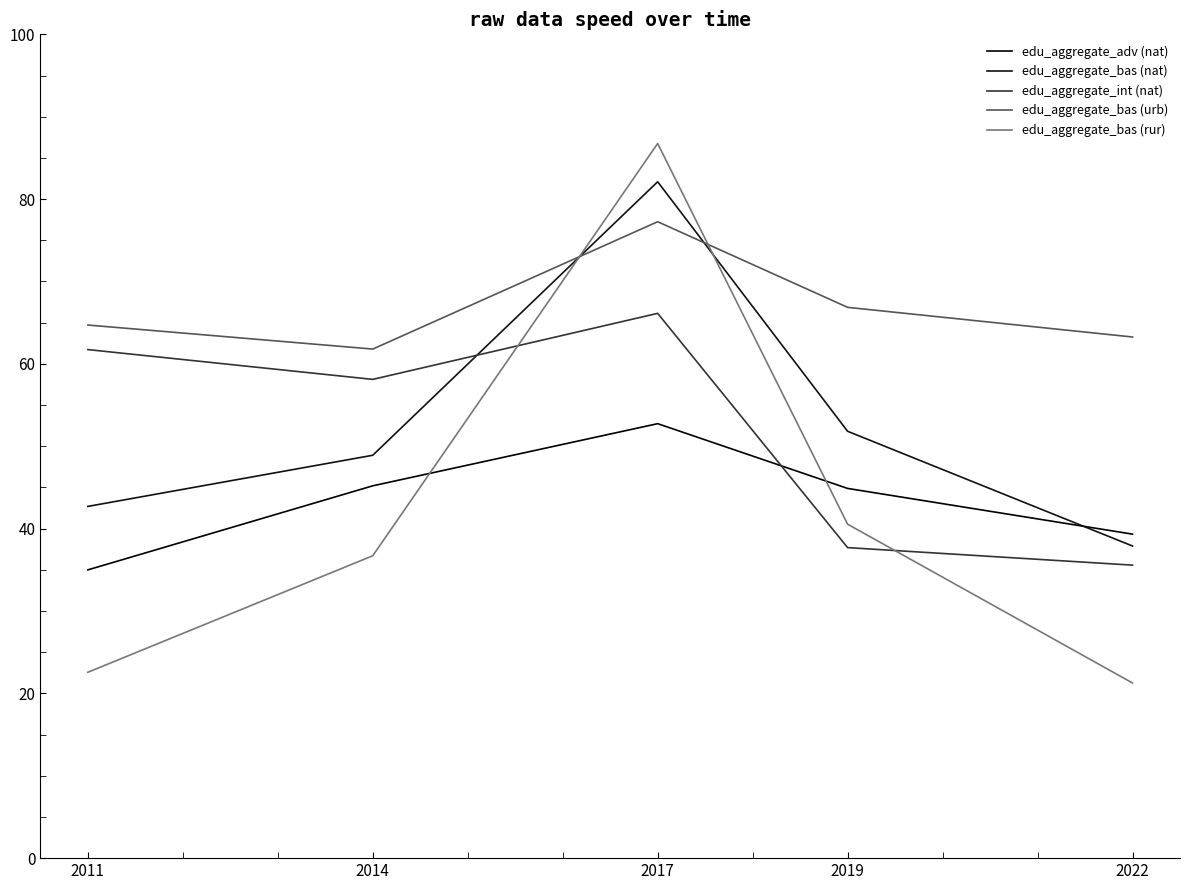

Does the chart have visible grid lines?

No